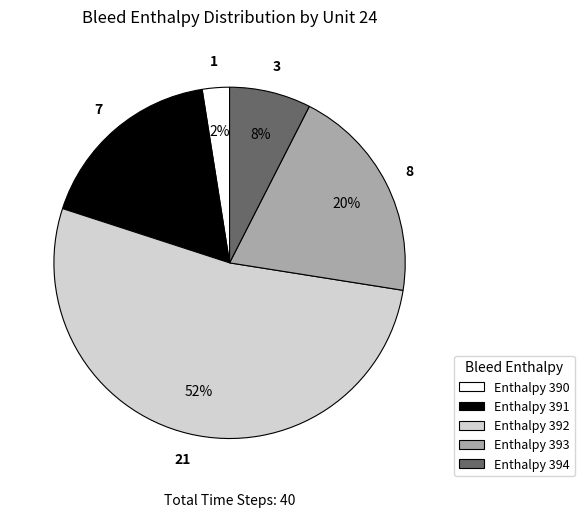

The Enthalpy 392 slice represents 67% of the pie. True or false?

False